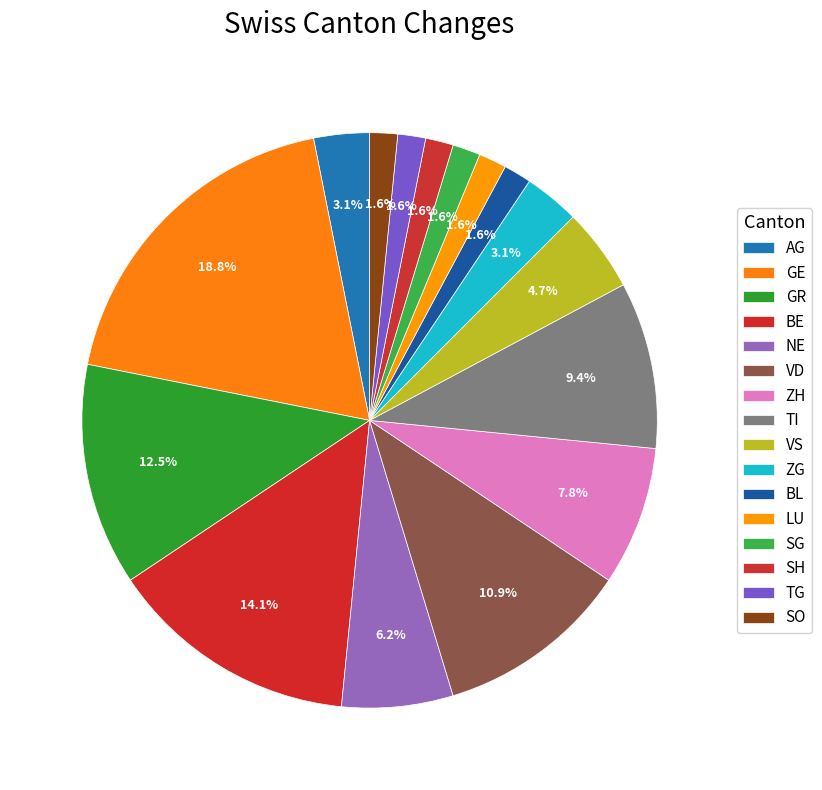

To the nearest percent, what is the average slice percentage?

6%